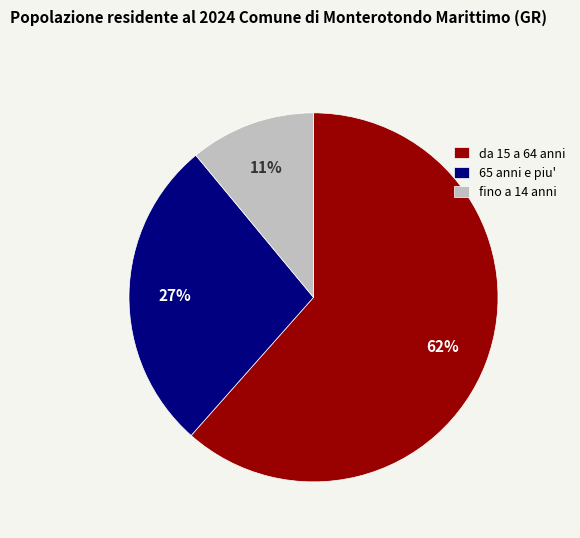

Is it true that 65 anni e piu' is 27% of the pie?

True